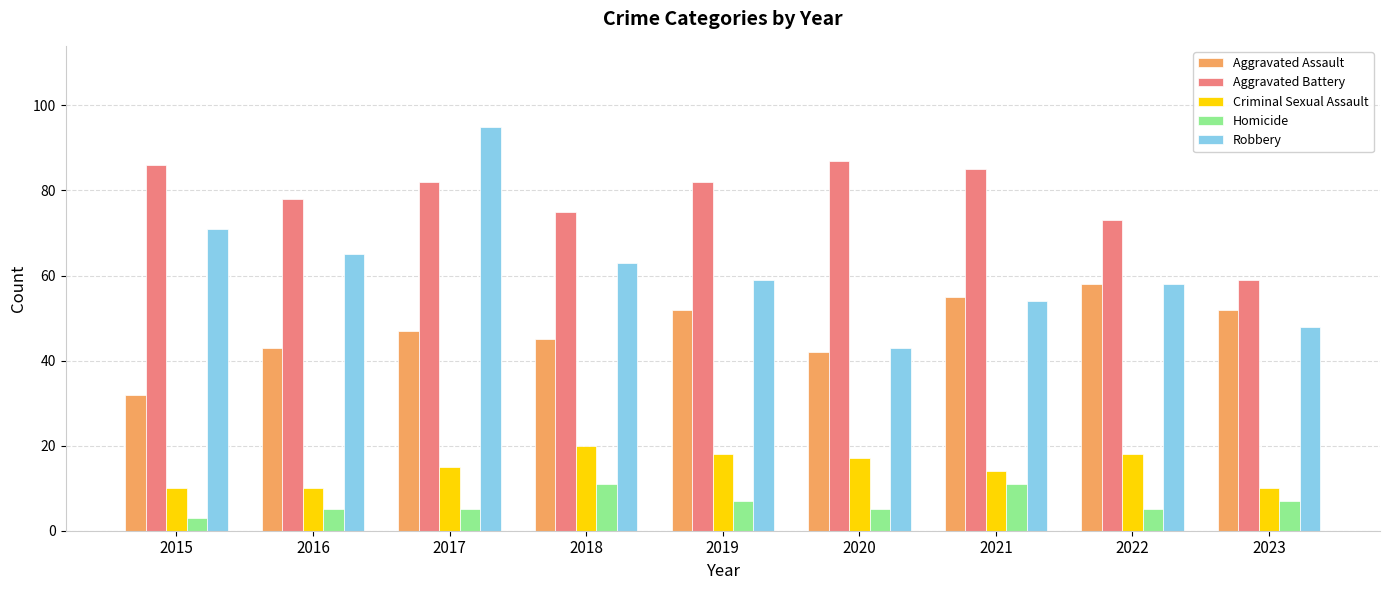

Which series has the largest range (max minus min)?

Robbery